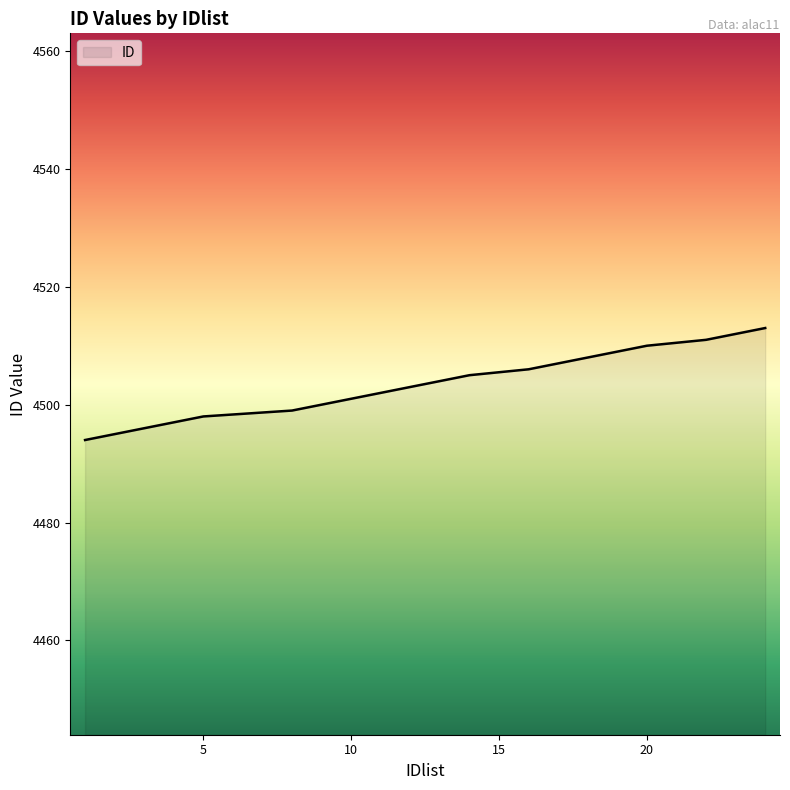

What is the minimum value shown in the chart?

4494